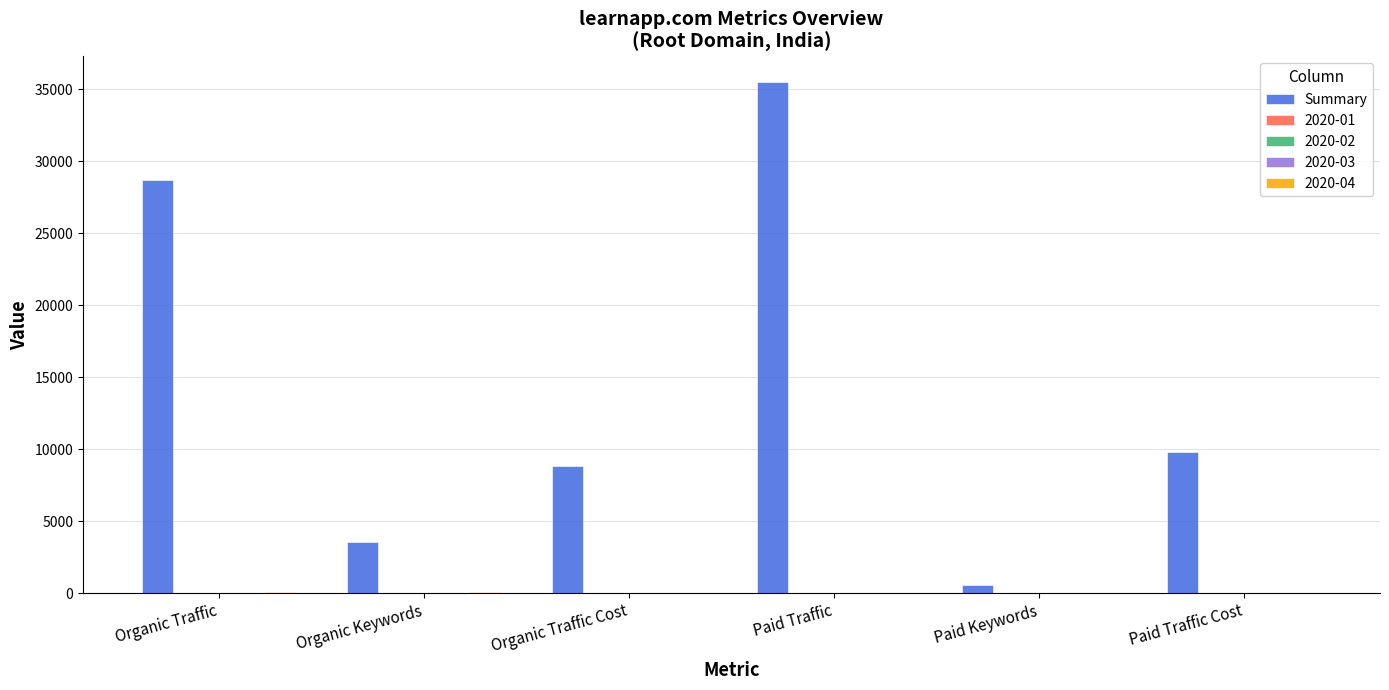

The value of Summary at Organic Traffic is 28676. True or false?

True